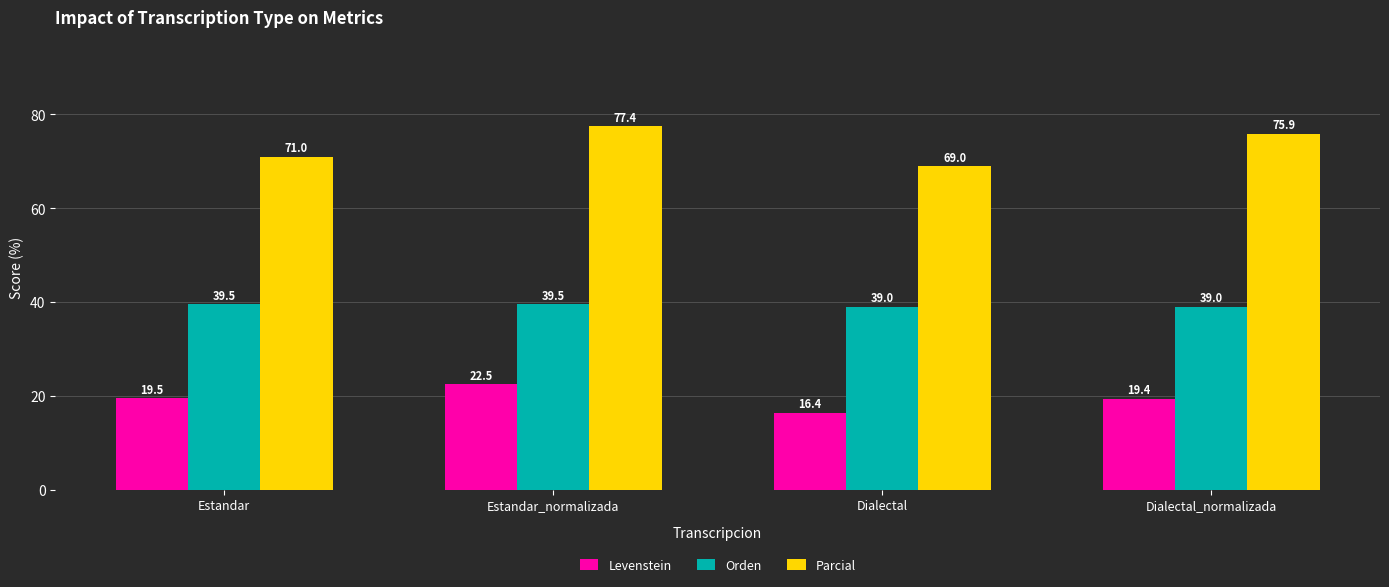

Are the bars horizontal?

No